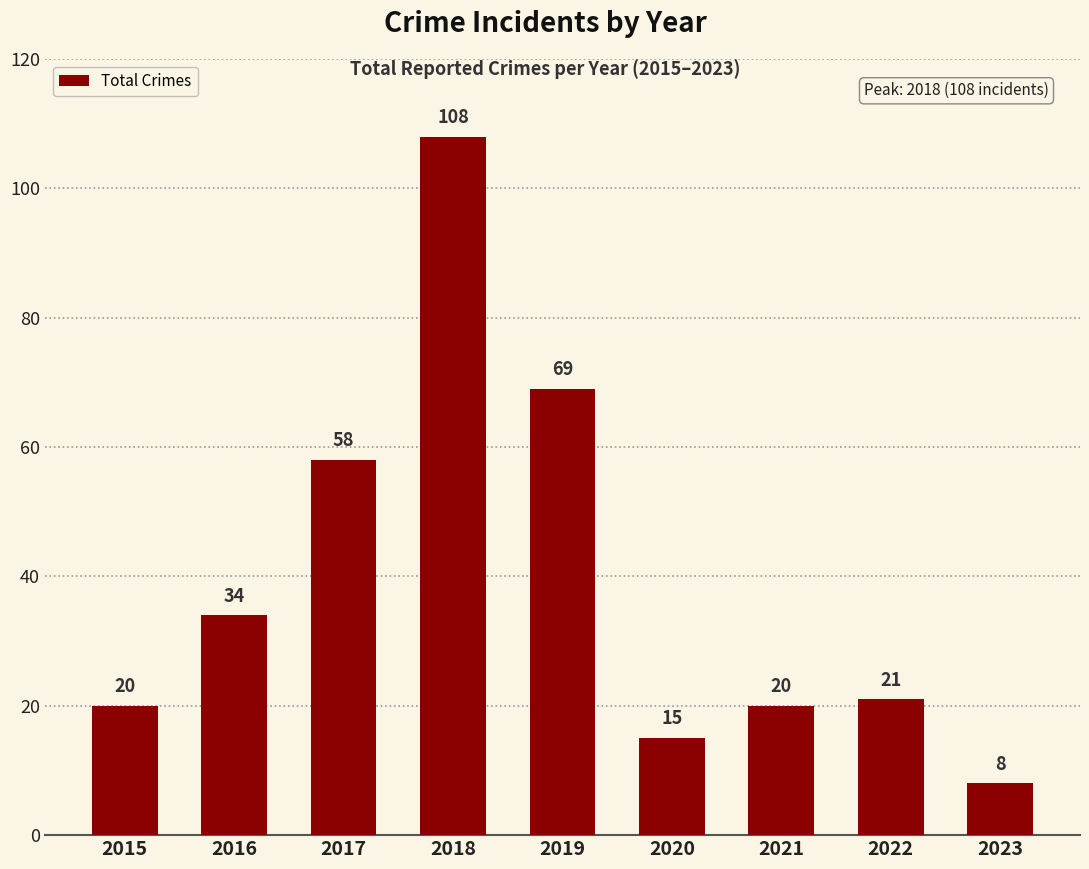

What is the ratio of the value at 2023 to the value at 2020?

0.5